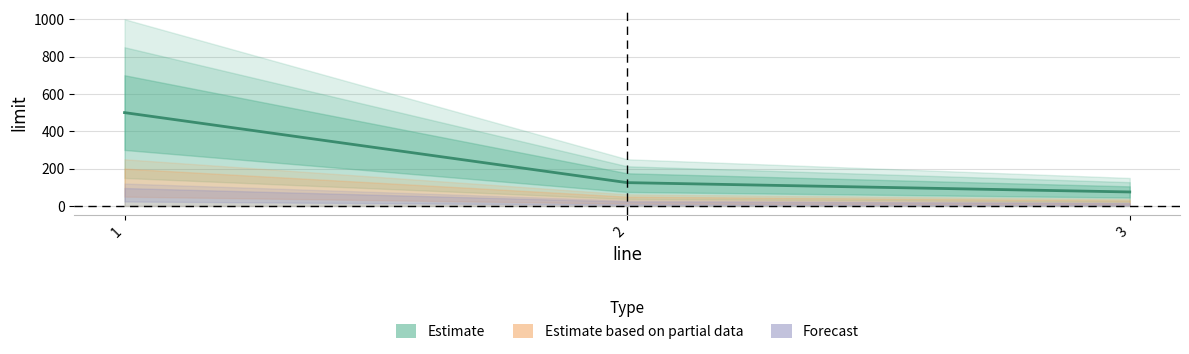

Rank the categories by value from lowest to highest.

3, 2, 1